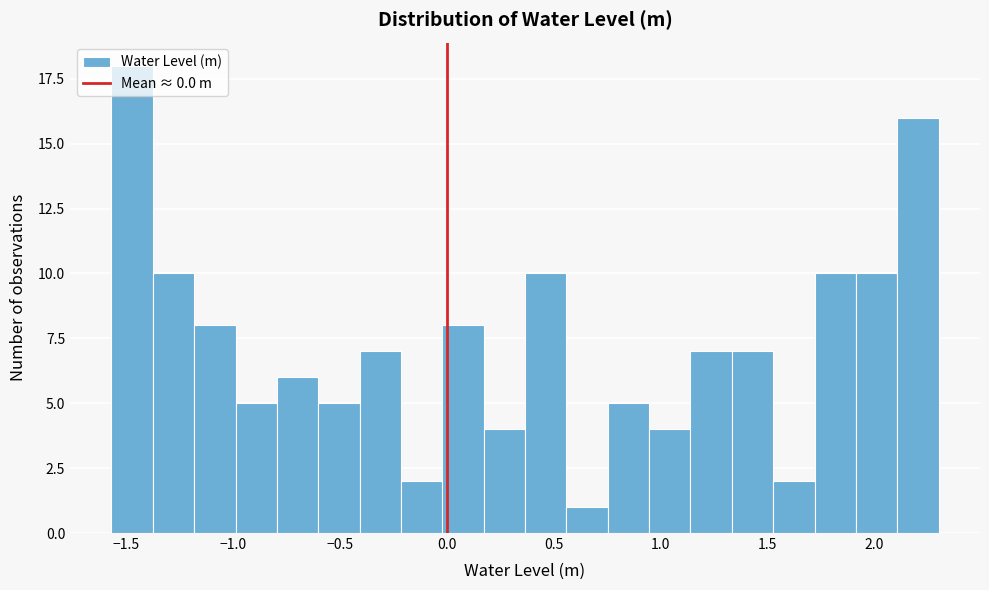

Around what value on the x-axis is the tallest bar? Give the approximate position of its centre, as read against the axis.

-1.45